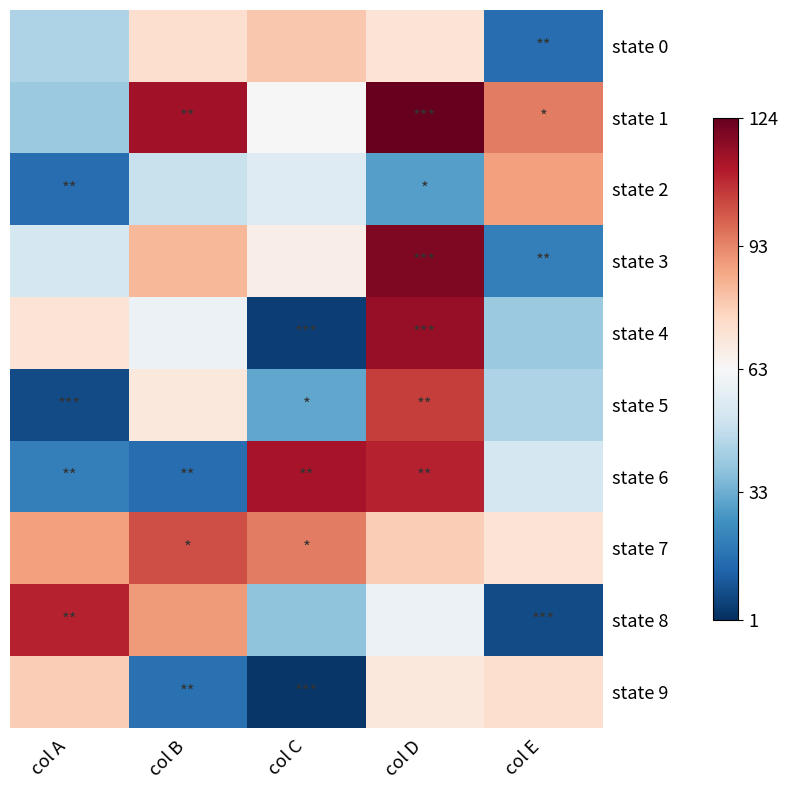

How many categories are shown in the chart?

5